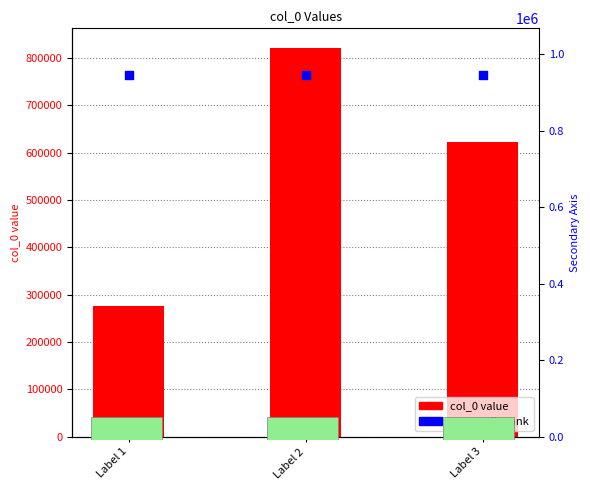

At which category is the sum across all series the highest?

Label 2